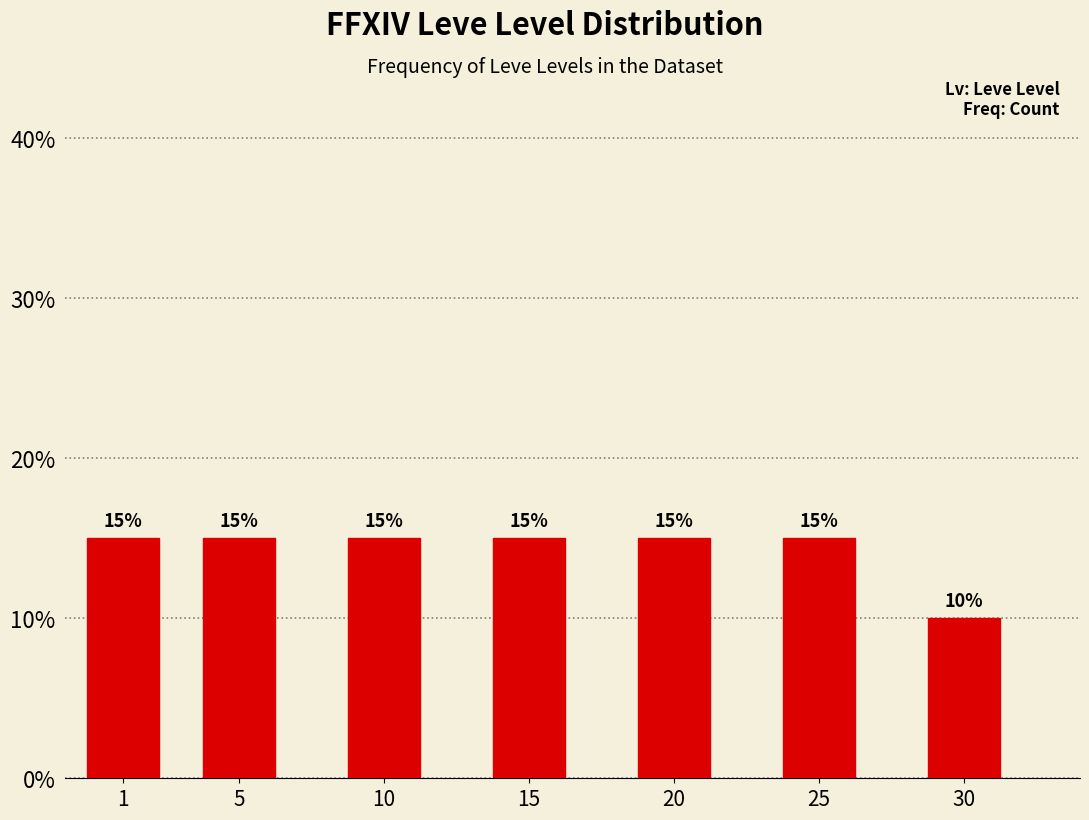

Reading left to right, what are all the values shown in this chart?

1=15	5=15	10=15	15=15	20=15	25=15	30=10